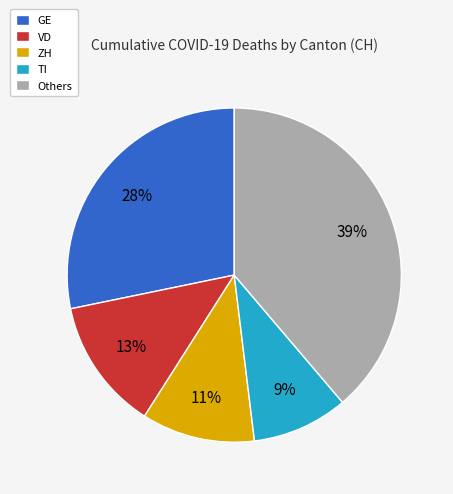

Count the number of slices in the pie.

5